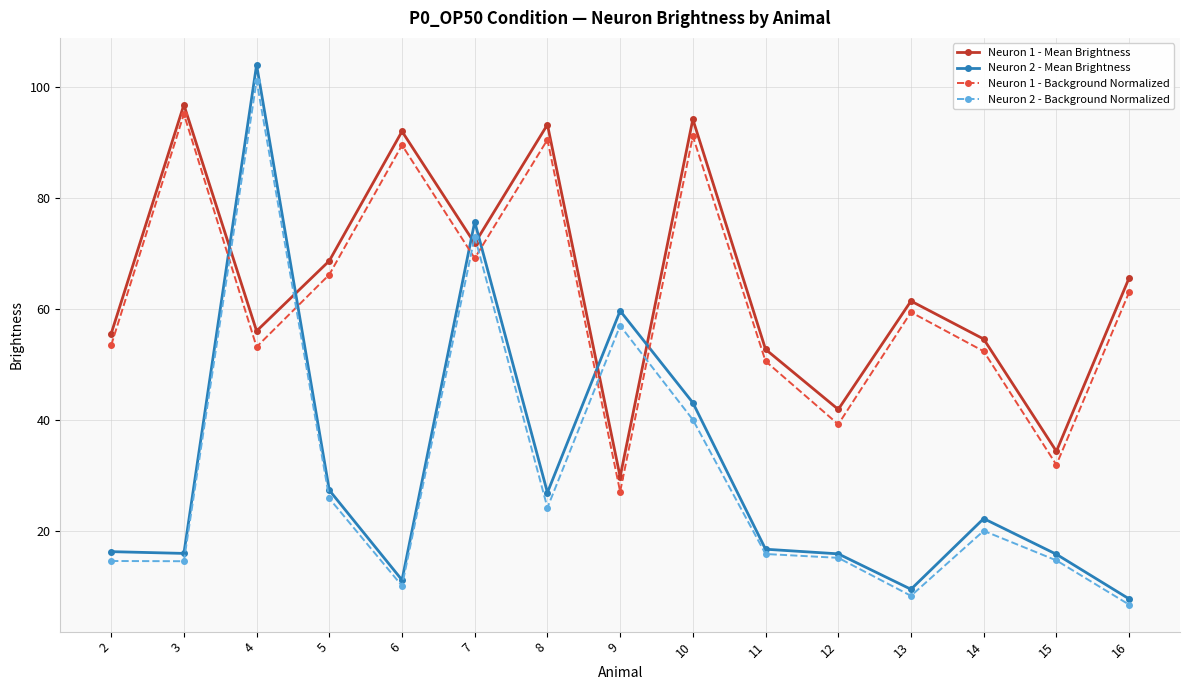

What is the sum of the Neuron 2 - Background Normalized values at 11 and 10?

55.8